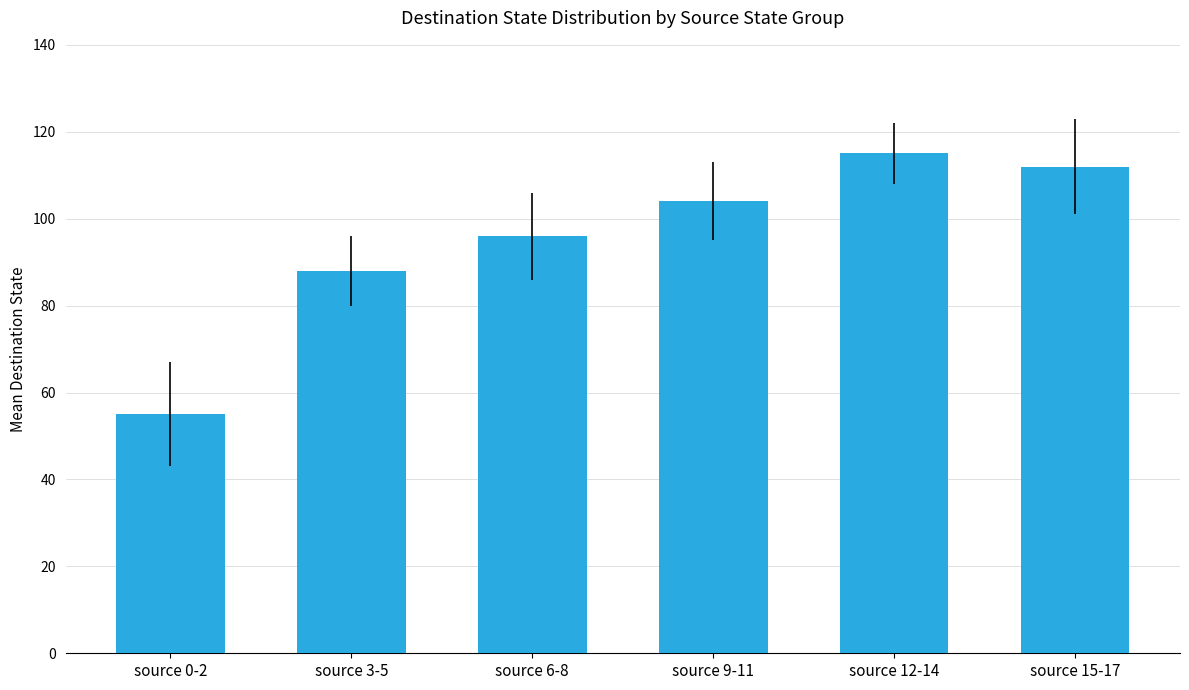

What is the sum of the values at source 15-17 and source 12-14?

227